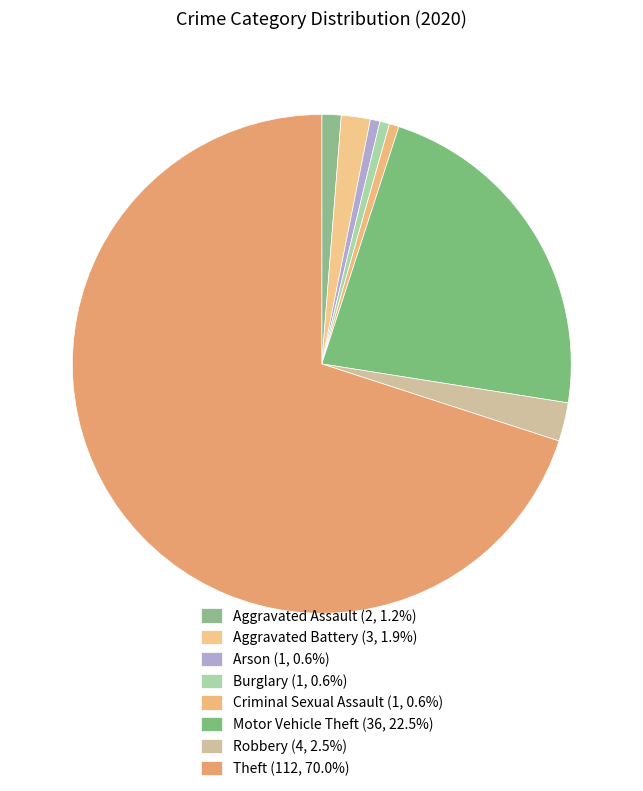

Does any single category account for the majority?

Yes